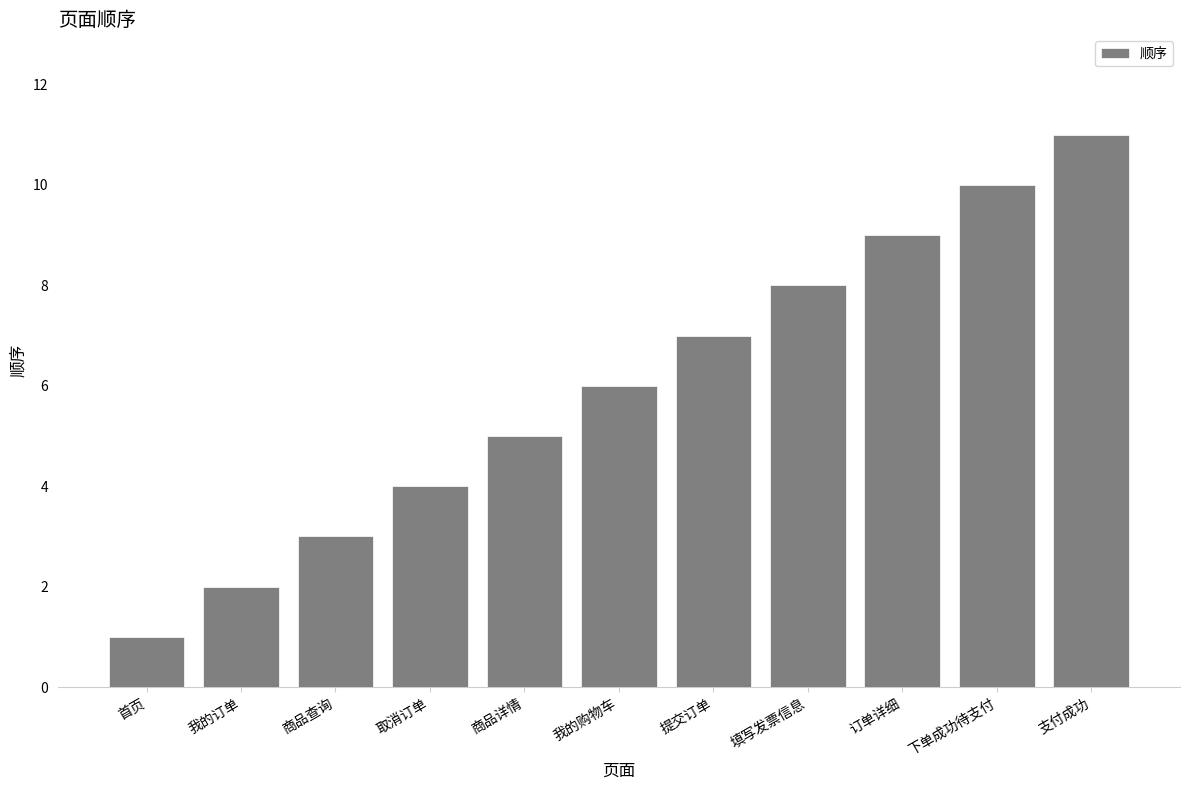

How many values are below 6?

5